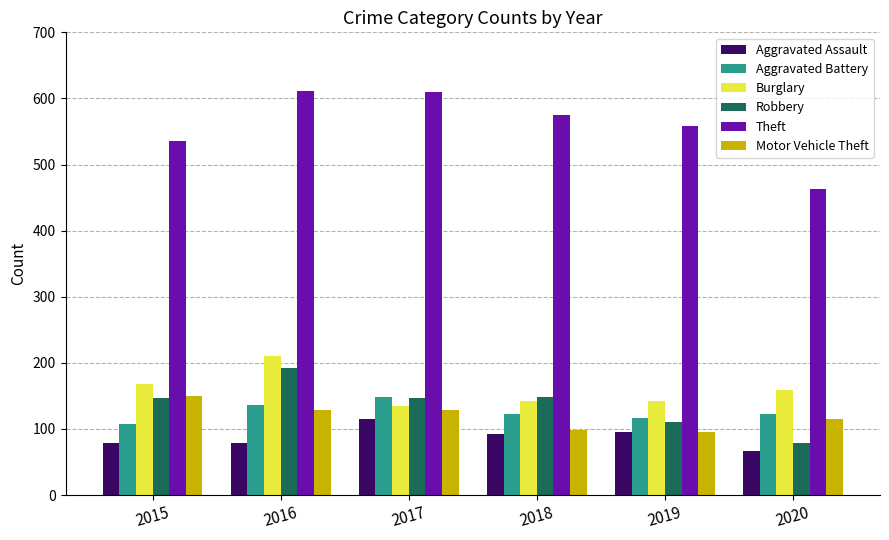

Which series has the widest spread of values?

Theft